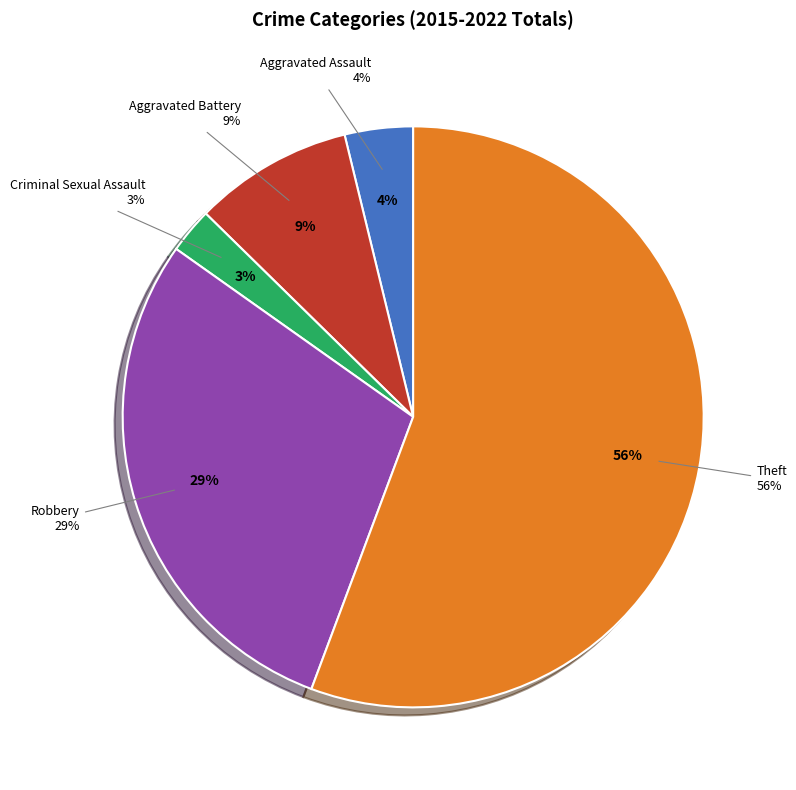

How many slices are in this pie chart?

5